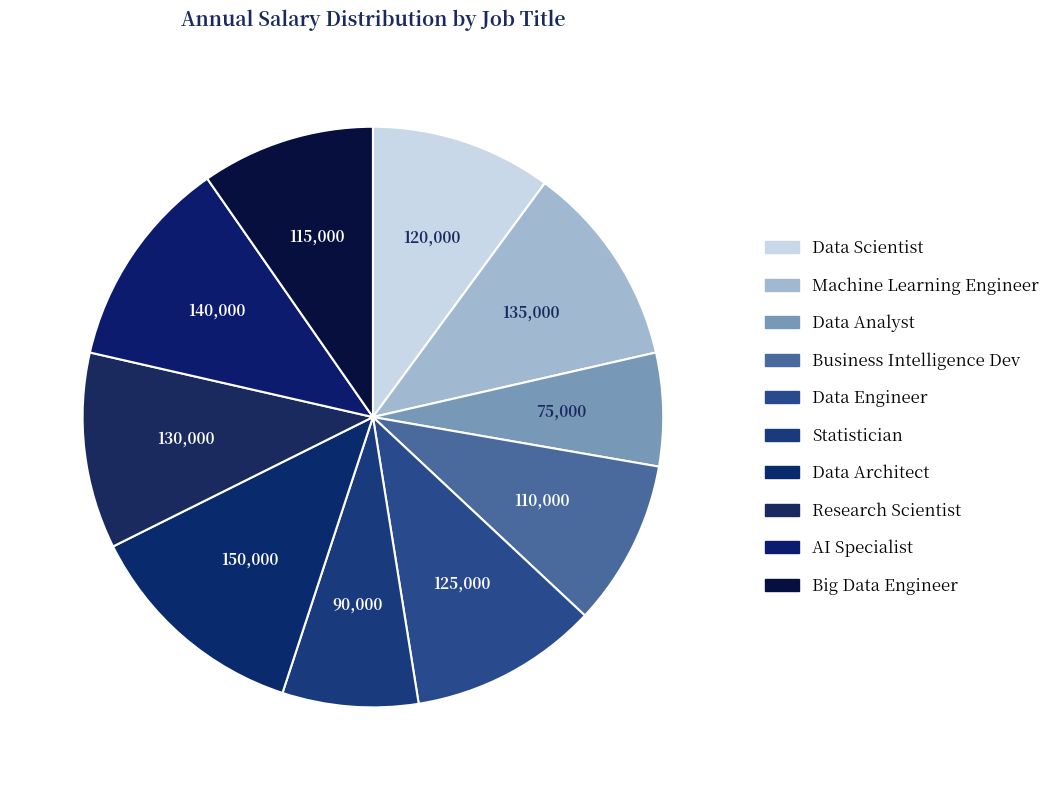

Rank the categories by value from lowest to highest.

Data Analyst, Statistician, Business Intelligence Dev, Big Data Engineer, Data Scientist, Data Engineer, Research Scientist, Machine Learning Engineer, AI Specialist, Data Architect